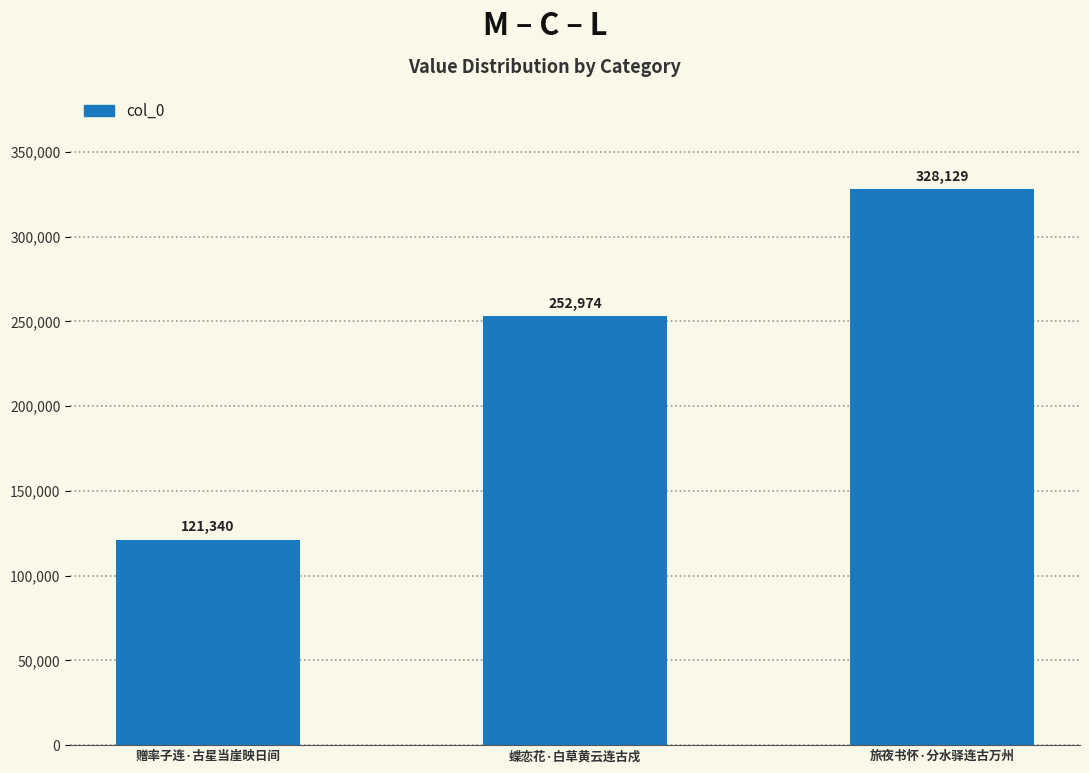

The value at 蝶恋花·白草黄云连古戍 is 252974. True or false?

True